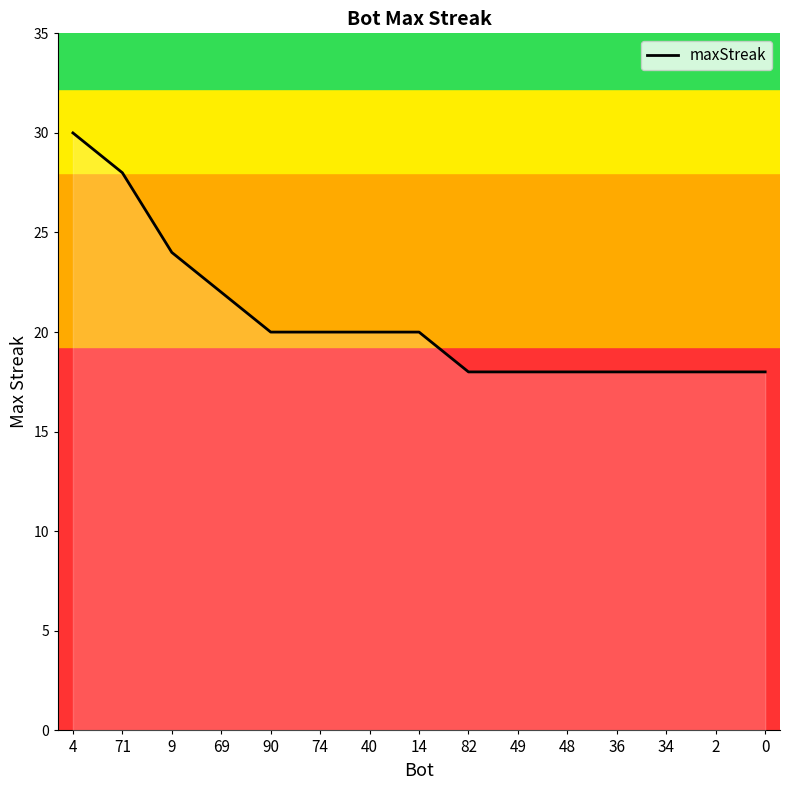

True or false: the data shows 18 at 36.

True